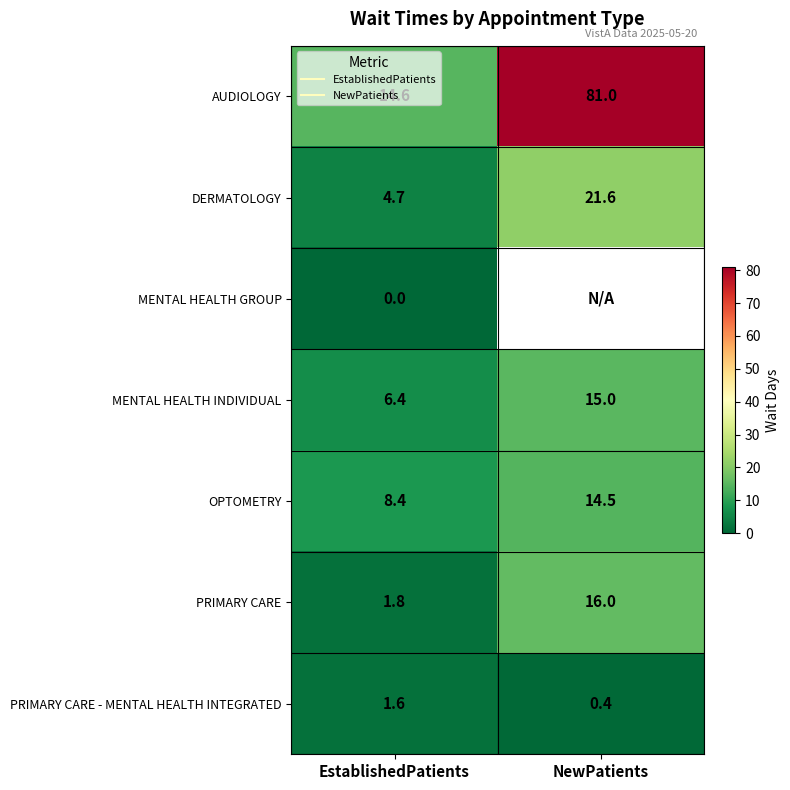

The OPTOMETRY series shows 13.7 at EstablishedPatients. True or false?

False